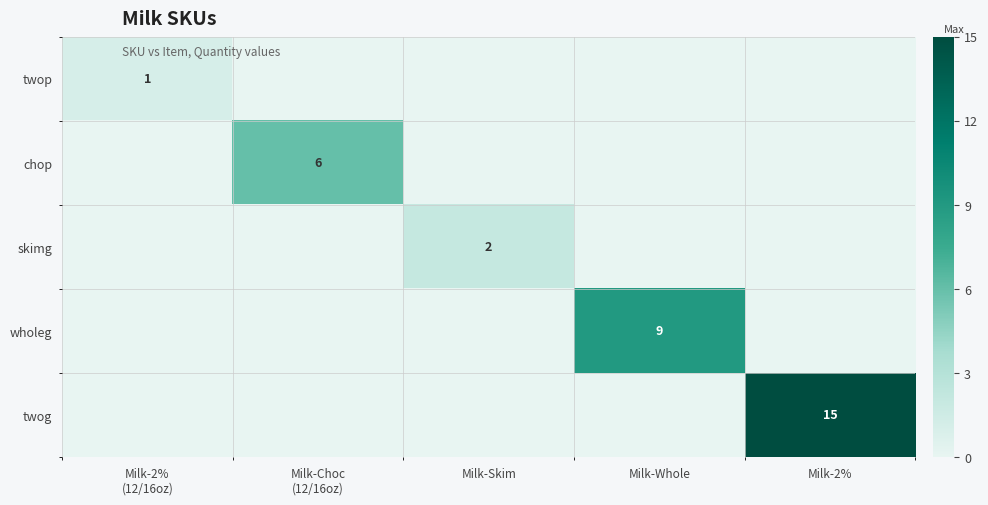

Rank the categories by twop value from lowest to highest.

Milk-Choc (12/16oz), Milk-Skim, Milk-Whole, Milk-2%, Milk-2% (12/16oz)